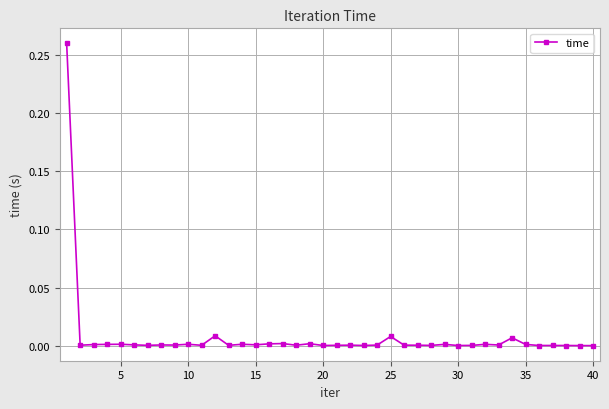

True or false: there are more than 2 points higher than both neighbors.

True